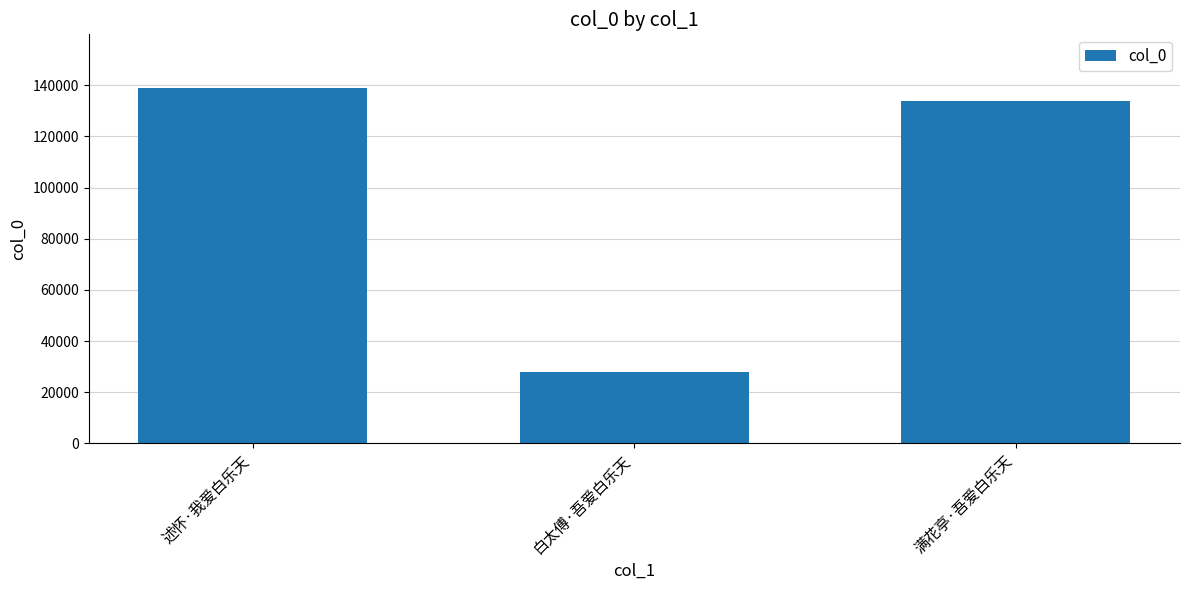

Rank the categories by value from highest to lowest.

述怀·我爱白乐天, 满花亭·吾爱白乐天, 白太傅·吾爱白乐天